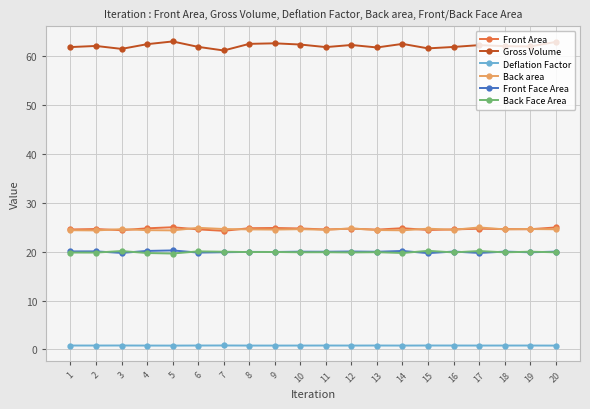

True or false: Deflation Factor and Front Face Area cross at least once.

False